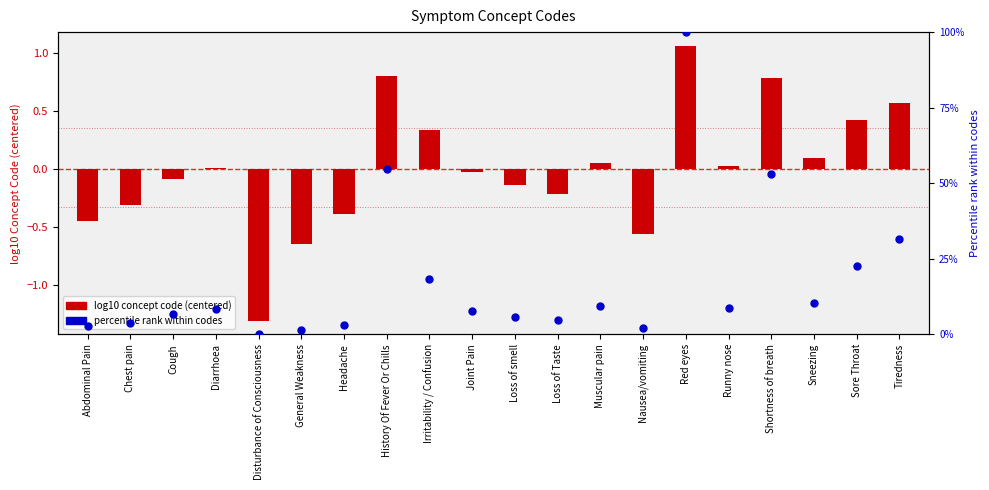

Is the value of percentile rank within codes at History Of Fever Or Chills greater than the value of log10 concept code (centered) at Red eyes?

Yes